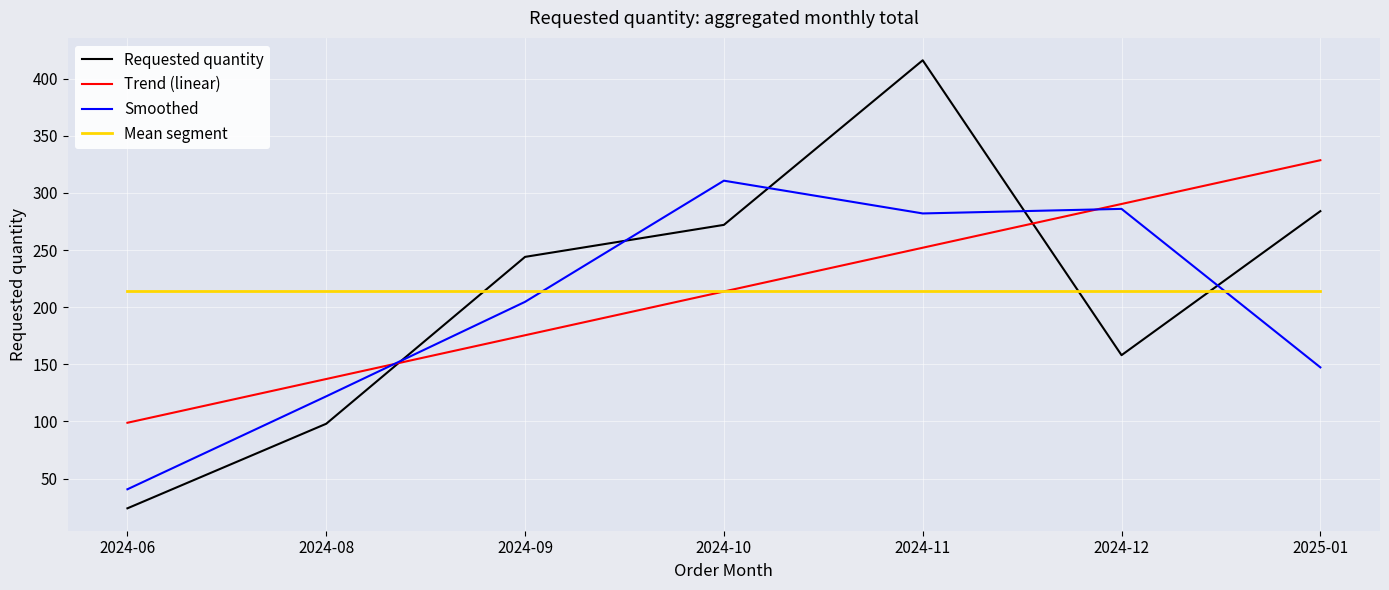

What is the total value across all series at 2025-01?

973.6